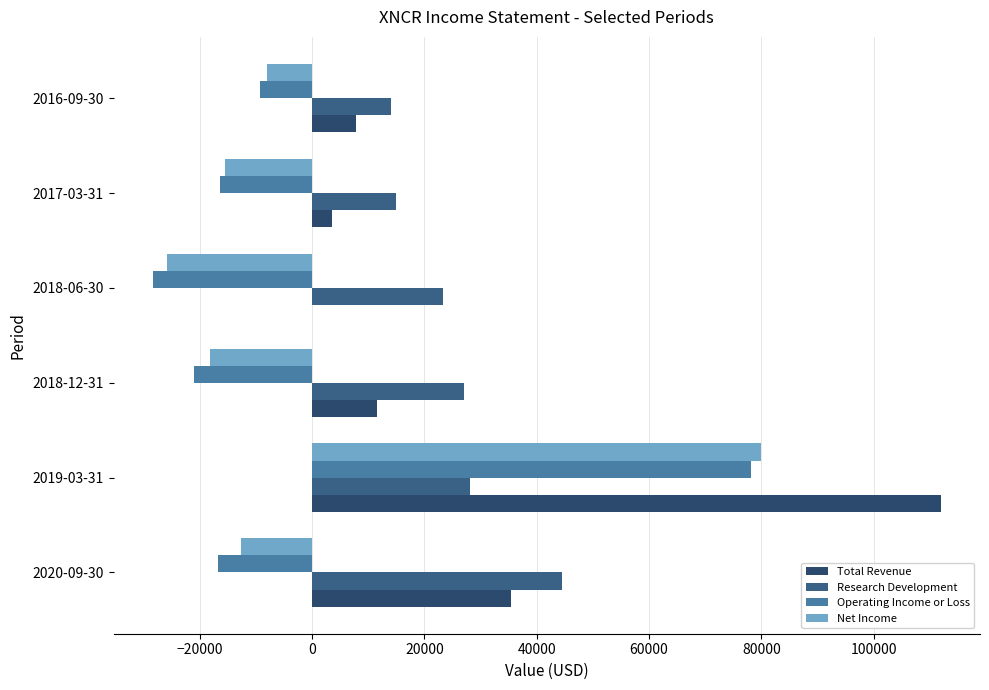

How many series are shown in this chart?

4